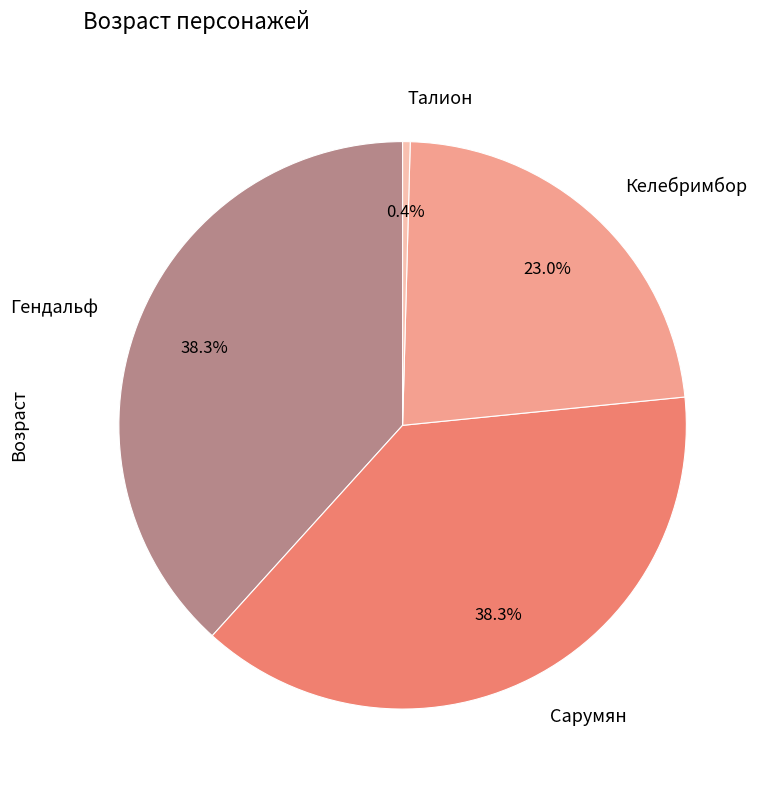

What percentage is the Гендальф slice, to the nearest percent?

38%